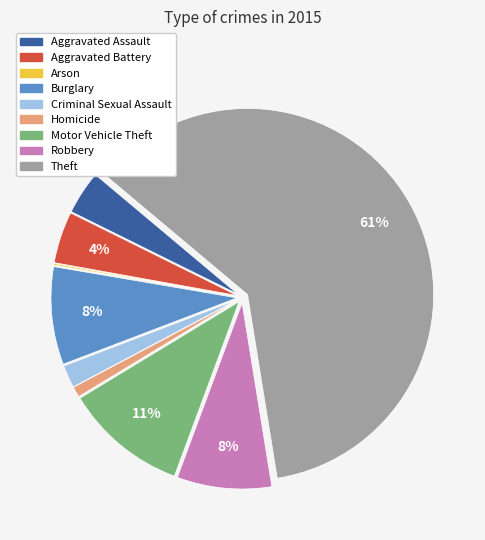

Approximately how many times larger is the value at Aggravated Battery compared to Motor Vehicle Theft?

0.4